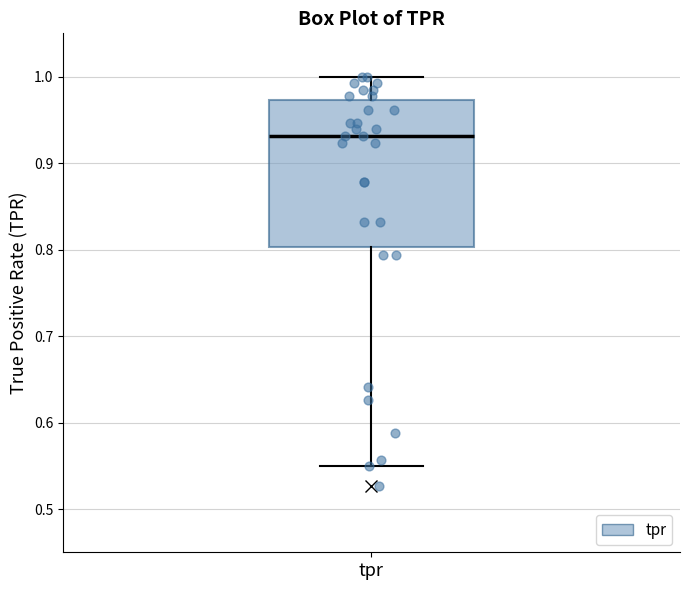

Read this box plot against the y-axis: the position of the median line, the range covered by the box, and the ends of both whiskers. The values are not printed on the chart, so give them approximately, as read against the axis.

median 0.93, box 0.80 to 0.97, whiskers 0.55 to 1.00